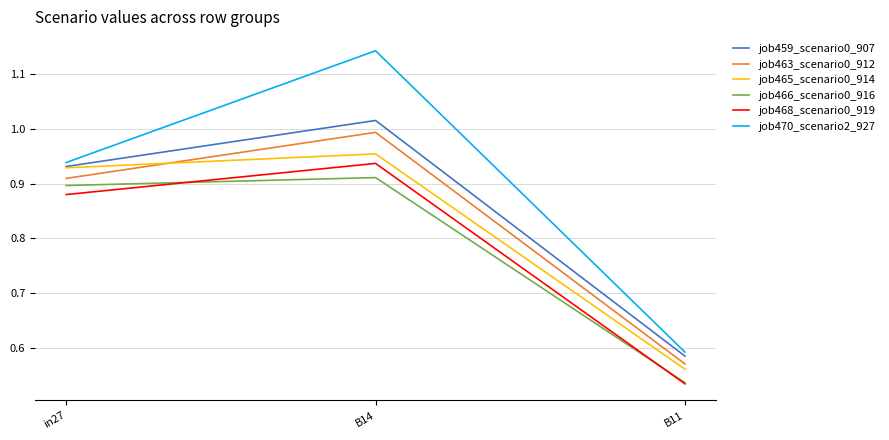

What is the total value across all series at in27?

5.5